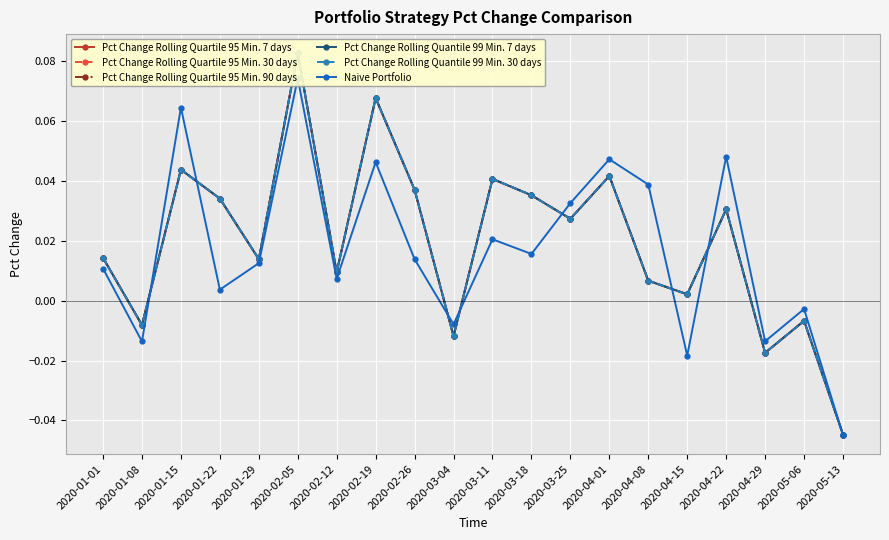

How many lines are shown in the chart?

6